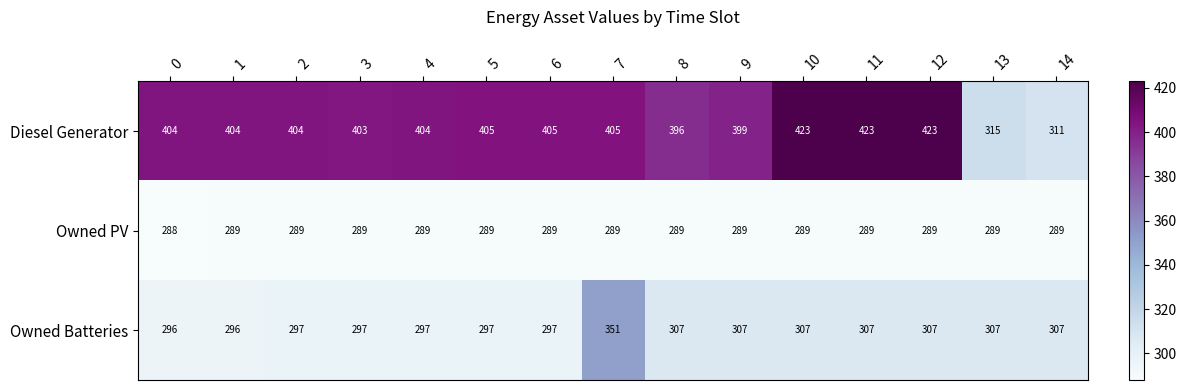

The value of Diesel Generator at 9 is 399. True or false?

True